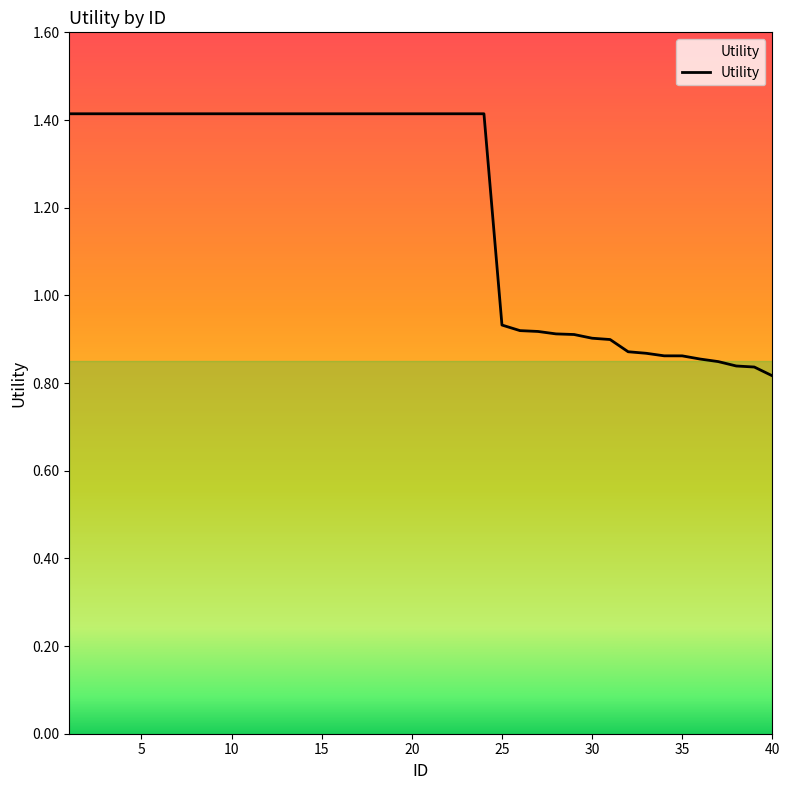

What is the maximum value shown in the chart?

1.4